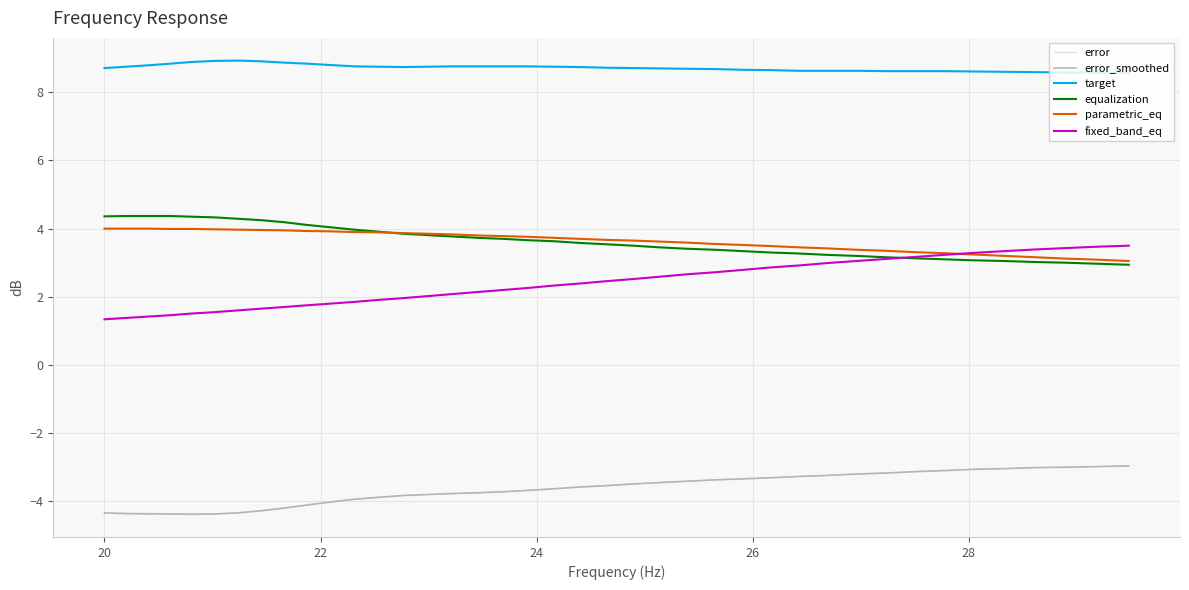

True or false: parametric_eq and error cross at least once.

False